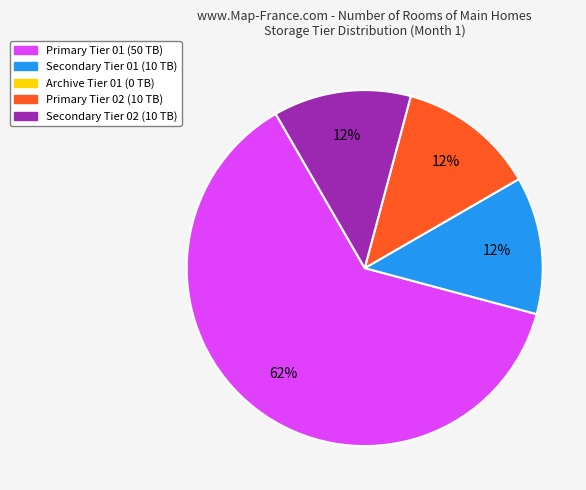

Is there any slice that represents more than half of the pie?

Yes